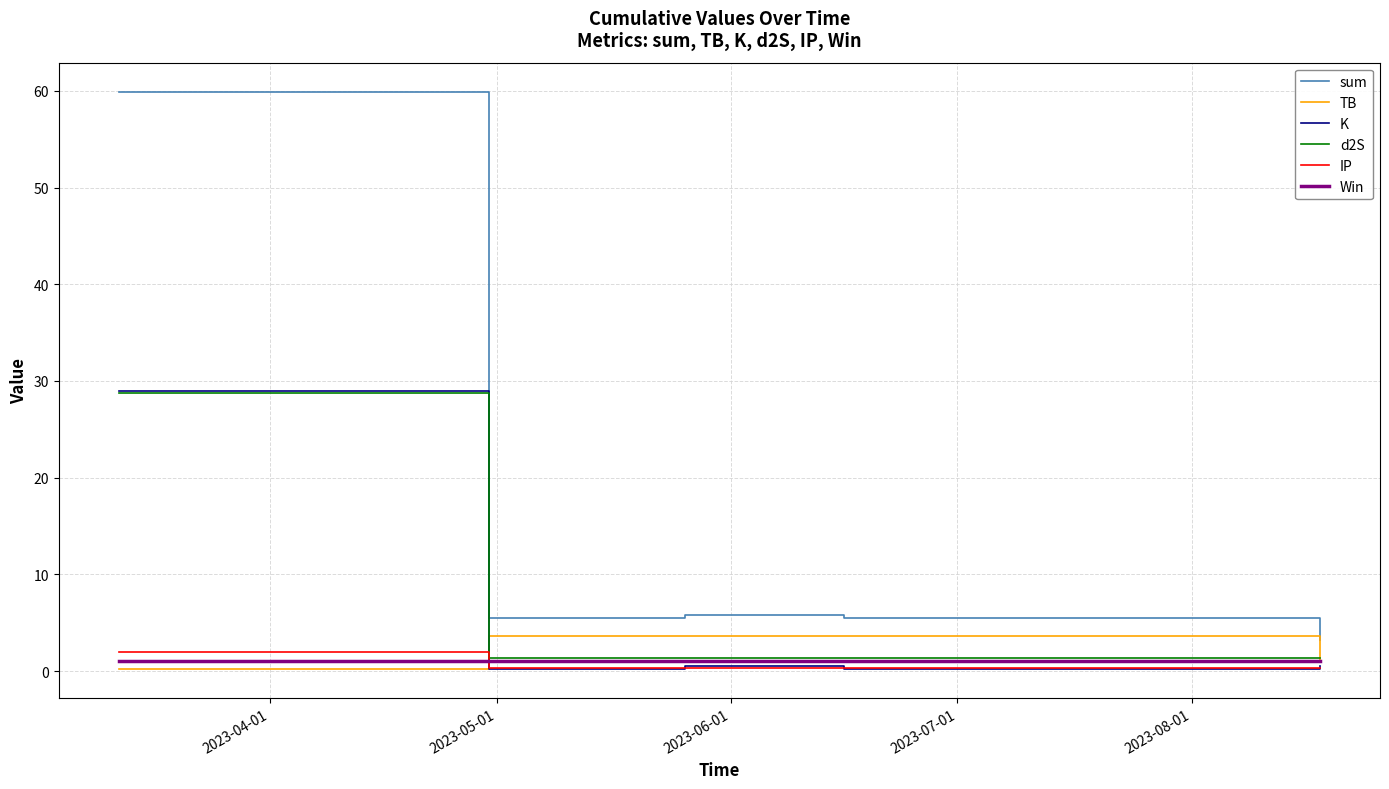

What is the average value of the Win series?

1.0